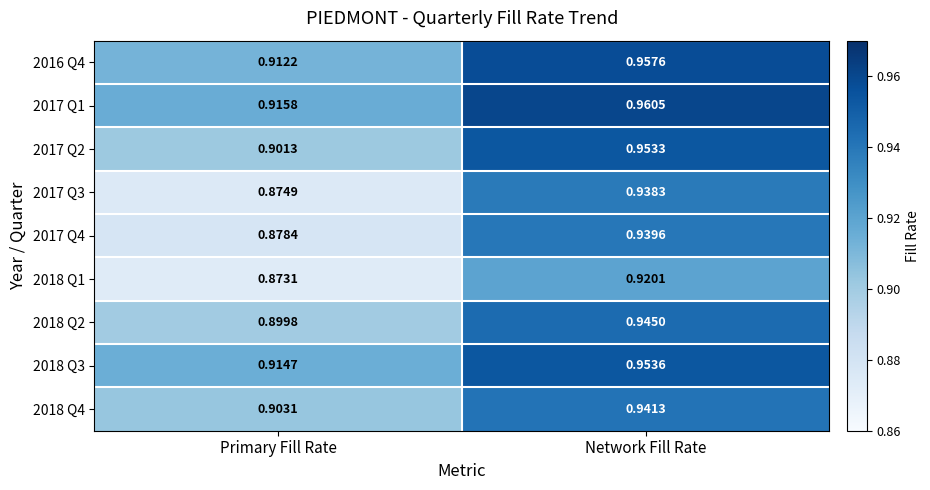

Which label corresponds to the smallest value in the chart?

Primary Fill Rate